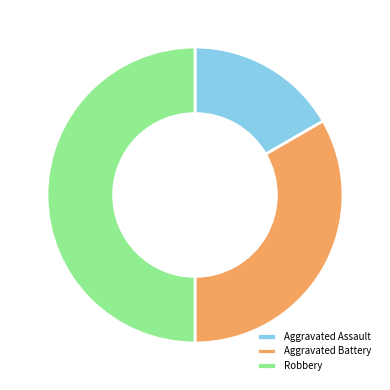

Is Aggravated Battery the majority of the pie?

No